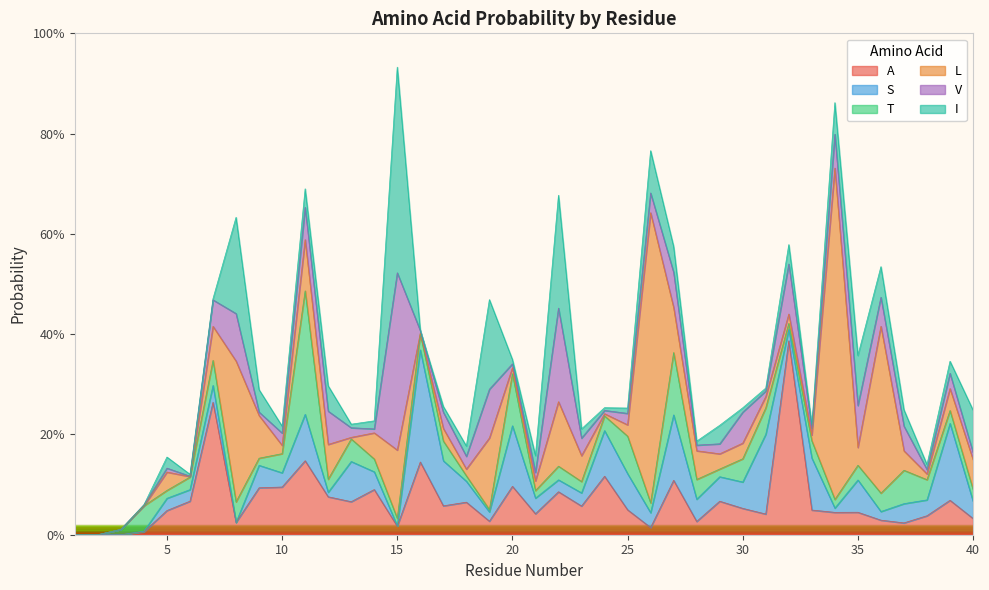

True or false: A has a value of 0.1 at 5.

False